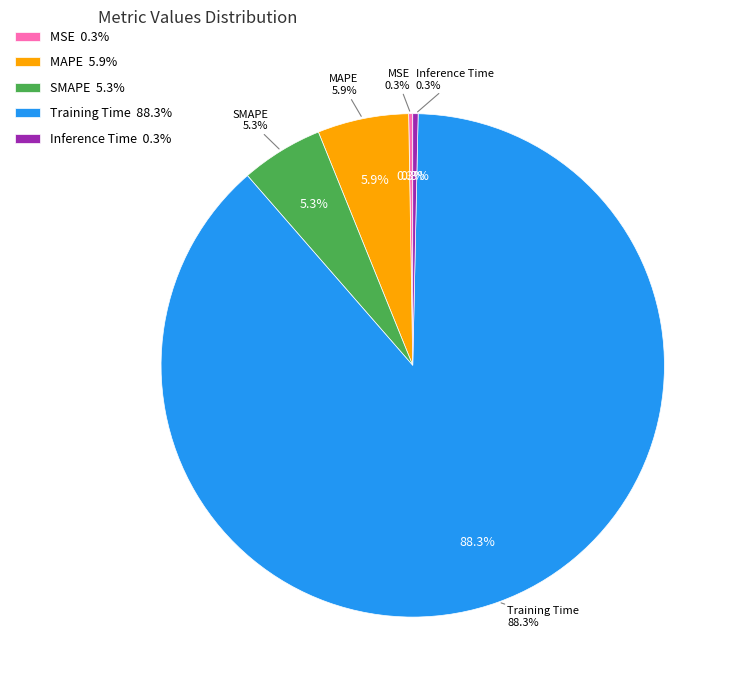

What portion of the pie excludes SMAPE?

94.7%